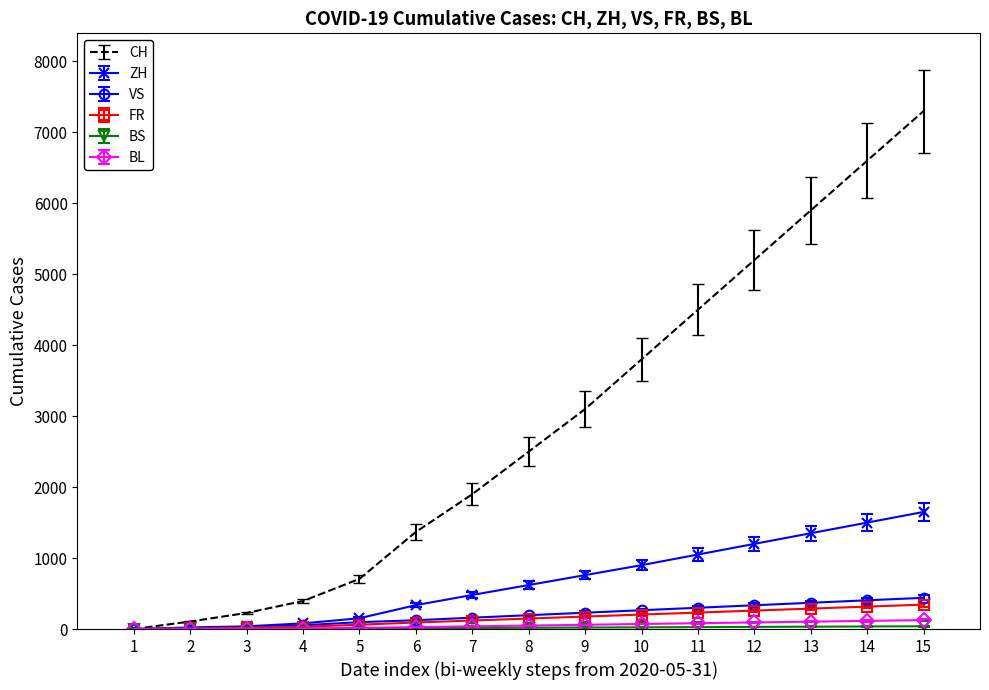

What is the difference between the second highest and second lowest values in the BL series?

112